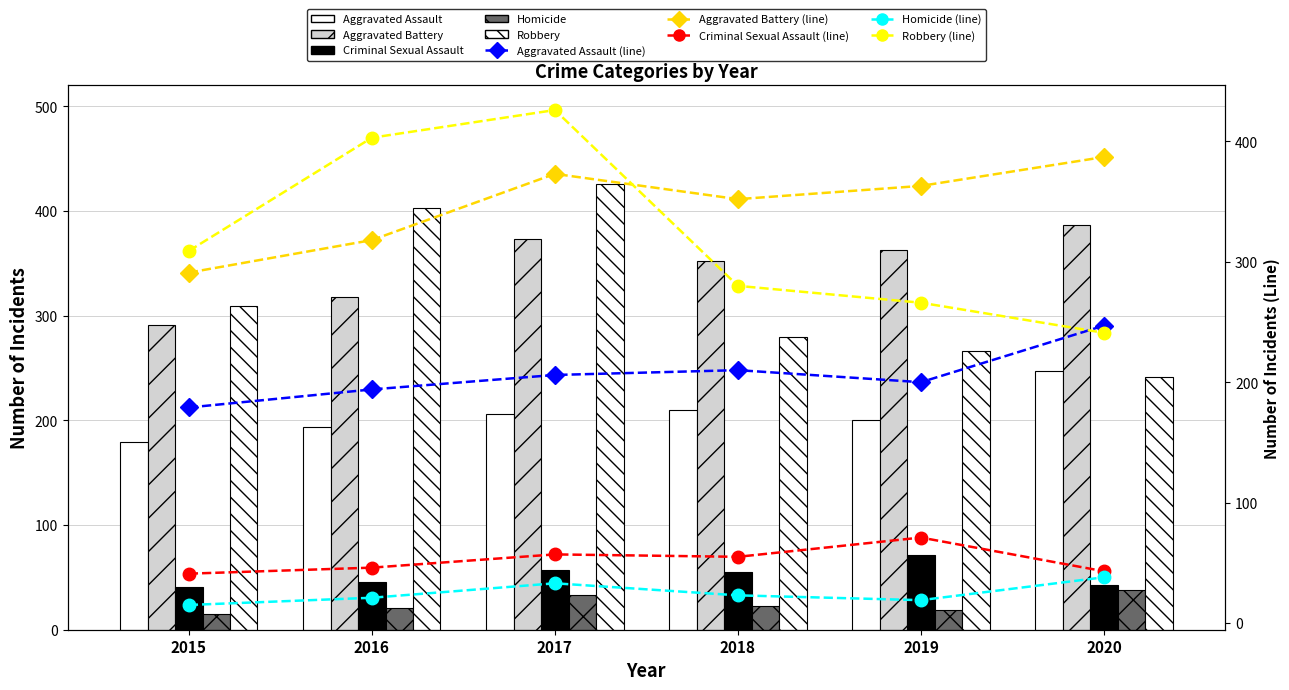

At which label does Criminal Sexual Assault first exceed 55?

2017